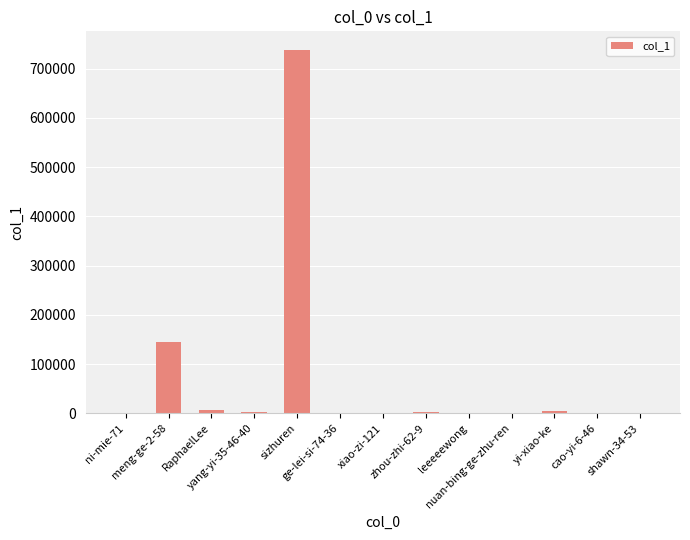

What is the greatest value displayed?

738930